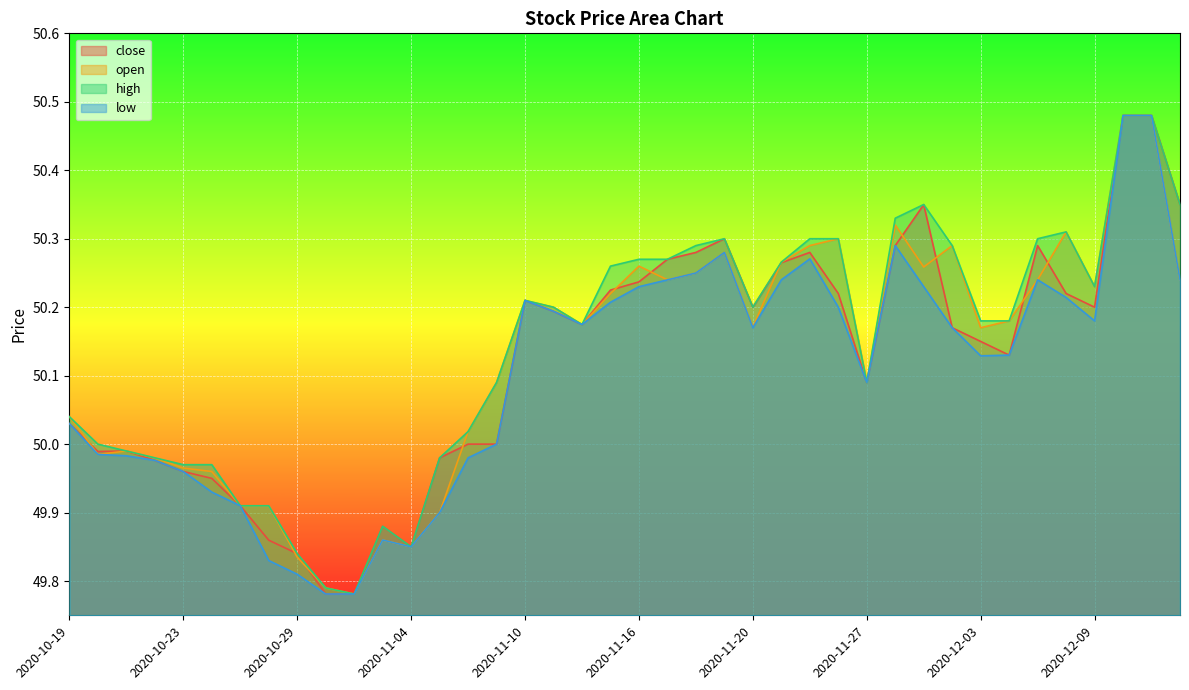

True or false: close has more than 2 points higher than both neighbors.

True